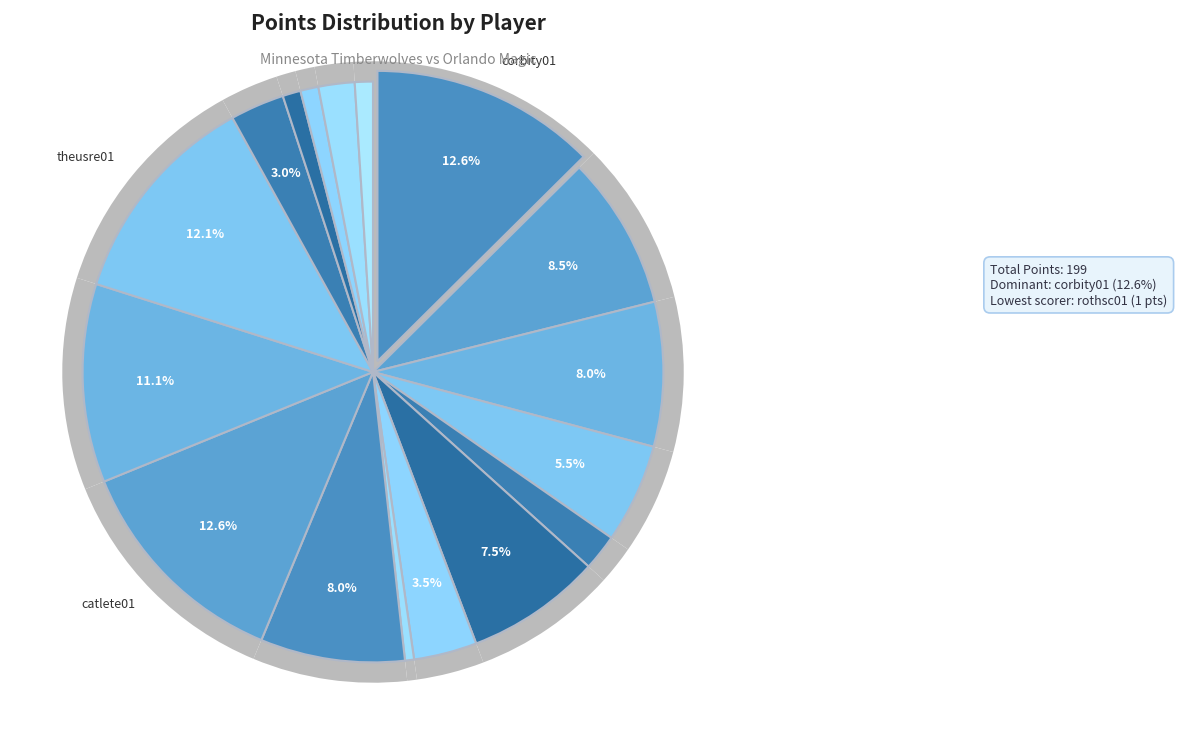

To the nearest percent, what is the combined percentage of turneje01 and anderni01?

2%